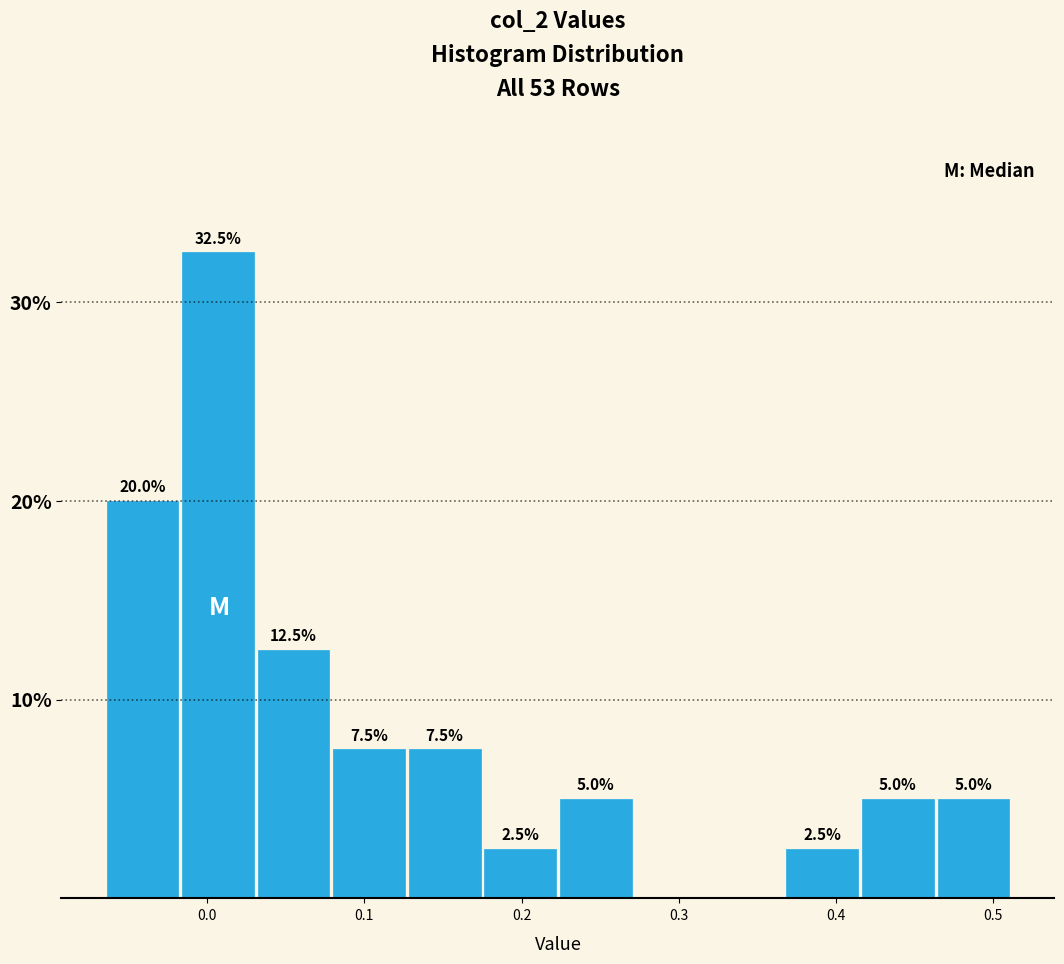

Which range on the x-axis has the tallest bar?

-0.02 to 0.03